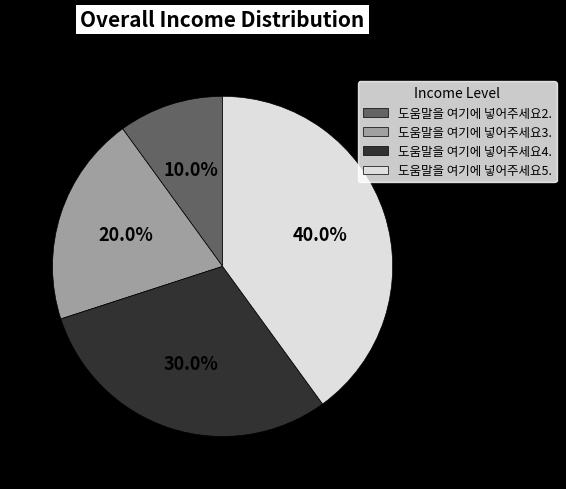

To the nearest percent, what is the difference between the largest and smallest slice percentages?

30%